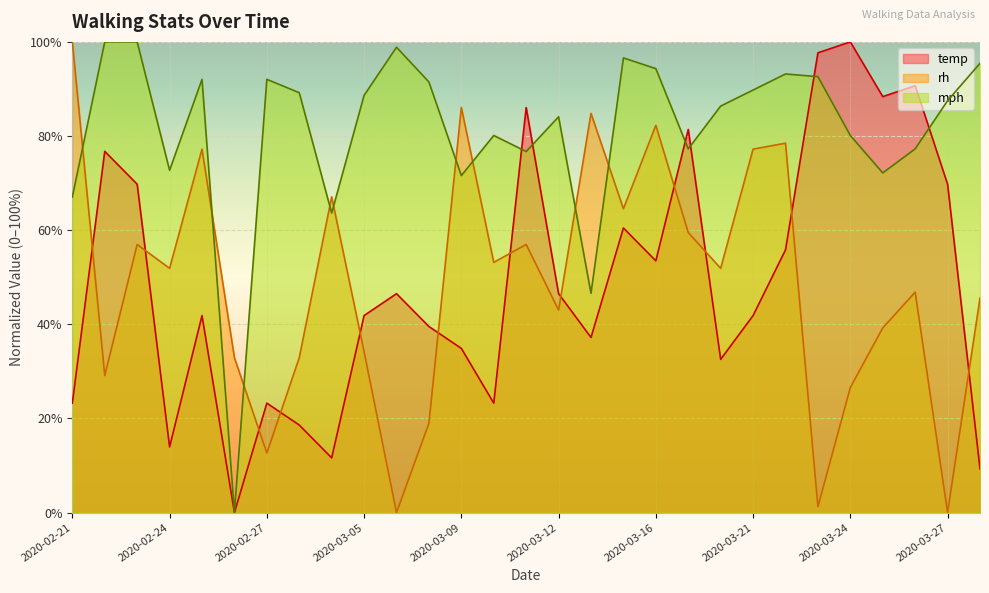

Is it true that temp equals 29.6 at 2020-03-26?

False